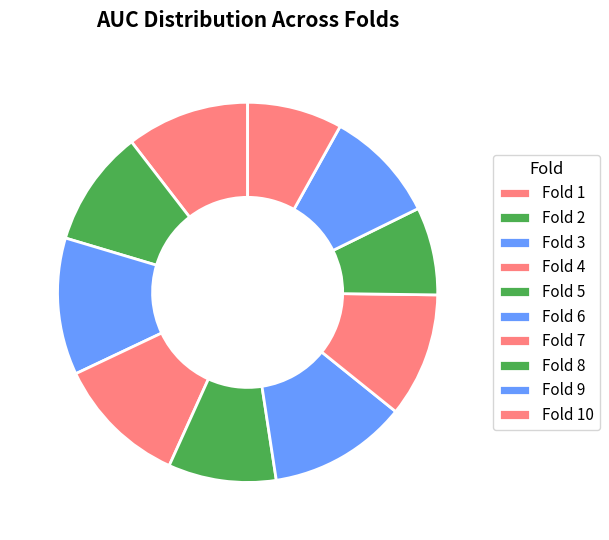

How many segments does this pie chart have?

10